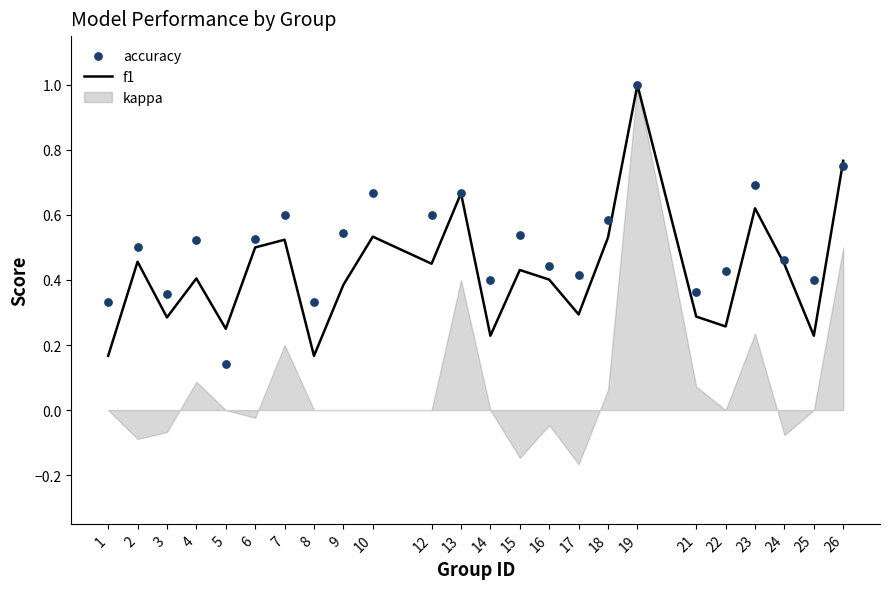

Is the value of f1 at 22 greater than the value of accuracy at 4?

No